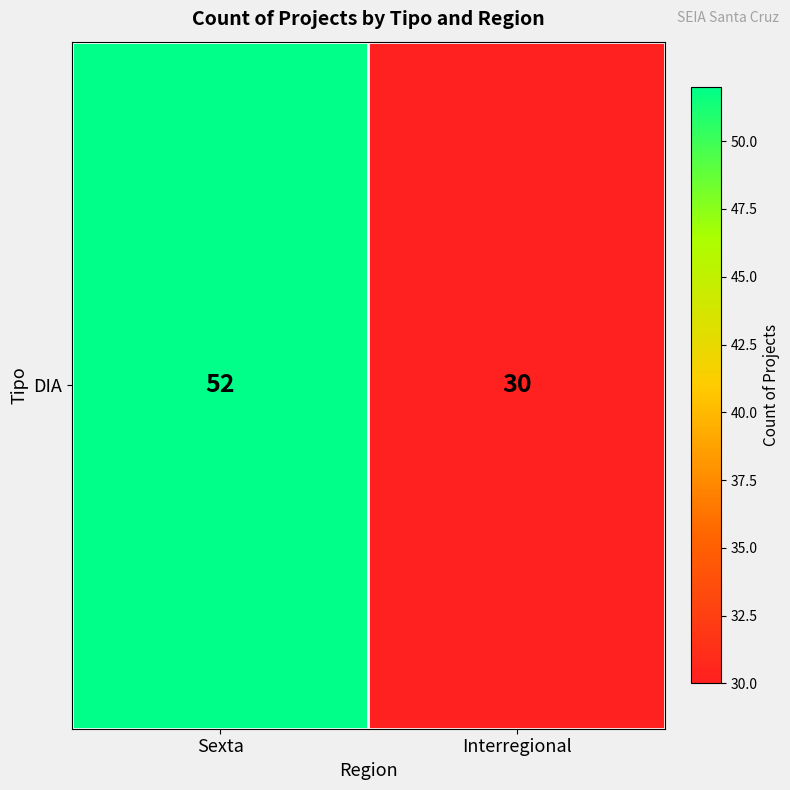

What is the sum of the values at Sexta and Interregional?

82